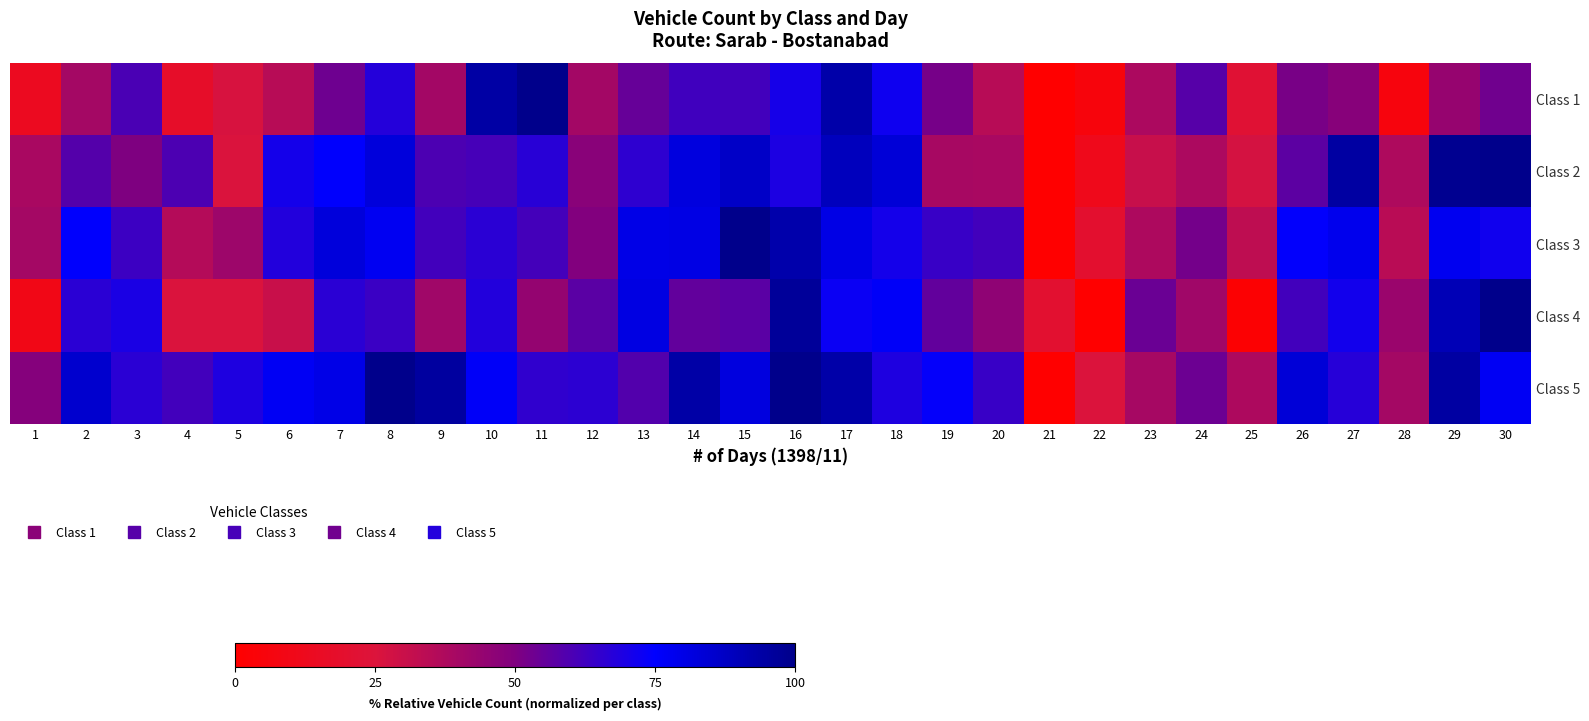

At how many categories does at least one series exceed 51?

25